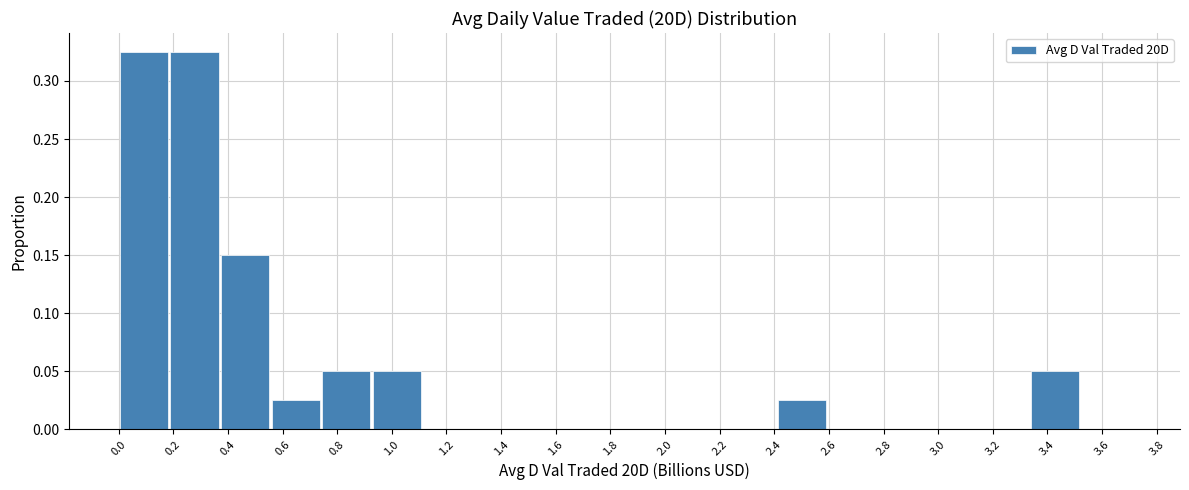

How tall is the bar that spans 0.92 to 1.12 on the x-axis? Neither the bar edges nor the heights are printed on the chart, so give them approximately, as read against the axes.

0.050